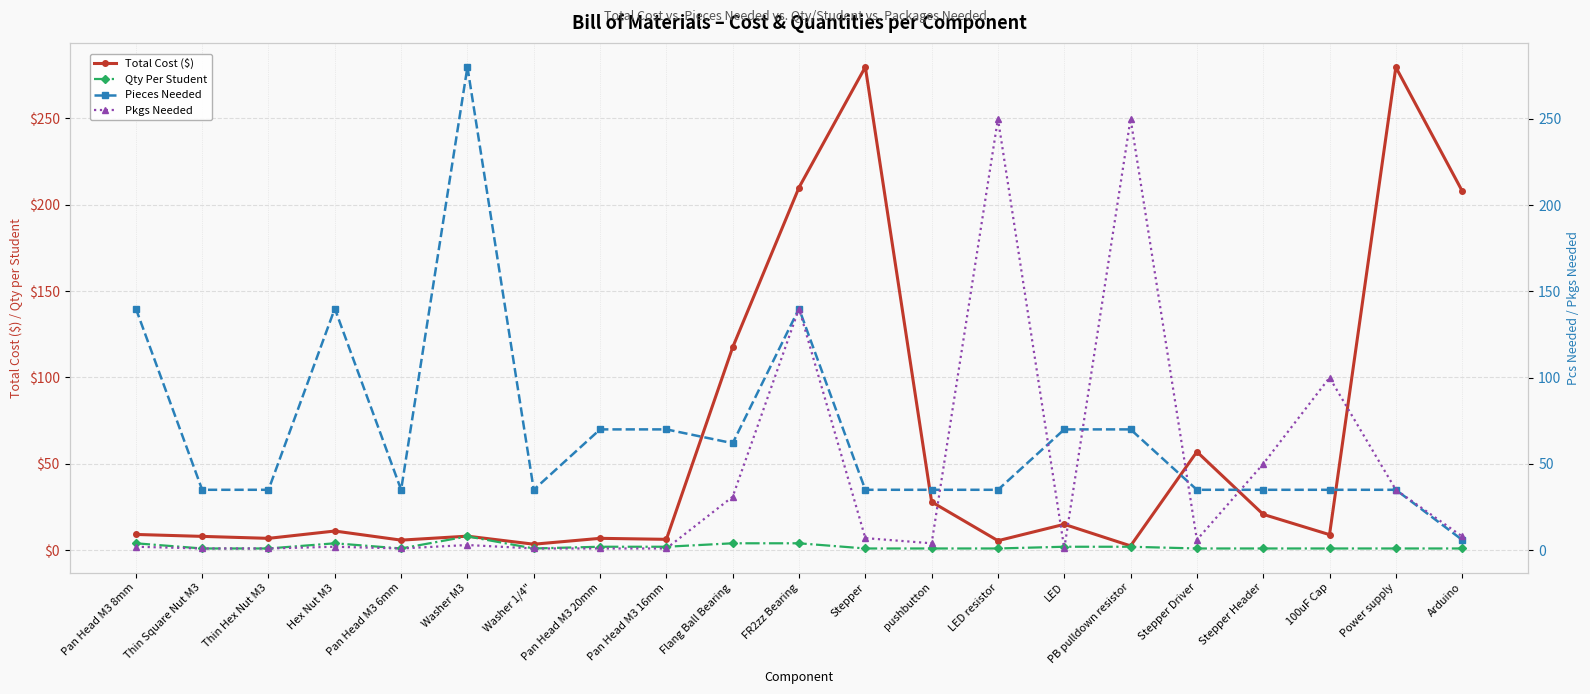

Rank the categories by Qty Per Student value from highest to lowest.

Washer M3, Pan Head M3 8mm, Hex Nut M3, Flang Ball Bearing, FR2zz Bearing, Pan Head M3 20mm, Pan Head M3 16mm, LED, PB pulldown resistor, Thin Square Nut M3, Thin Hex Nut M3, Pan Head M3 6mm, Washer 1/4", Stepper, pushbutton, LED resistor, Stepper Driver, Stepper Header, 100uF Cap, Power supply, Arduino